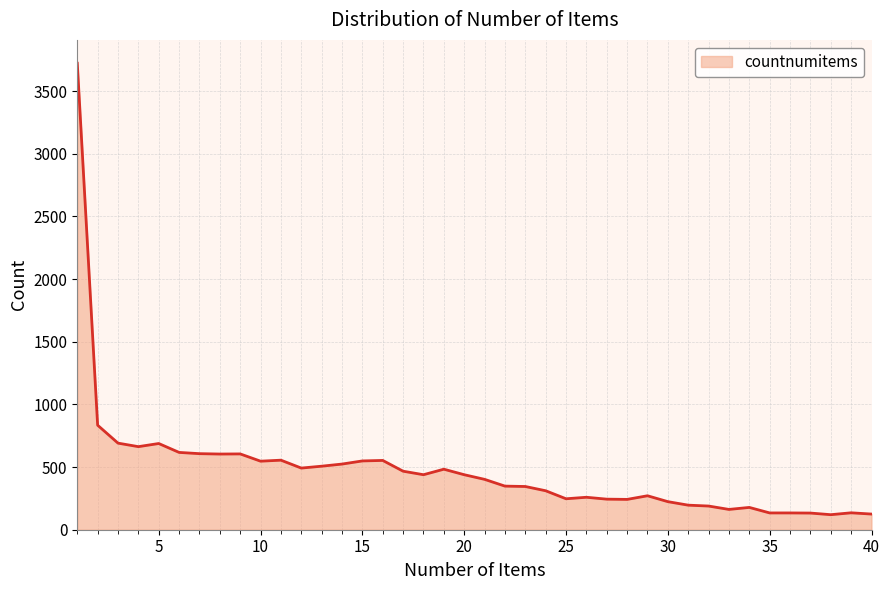

What is the minimum value shown in the chart?

120